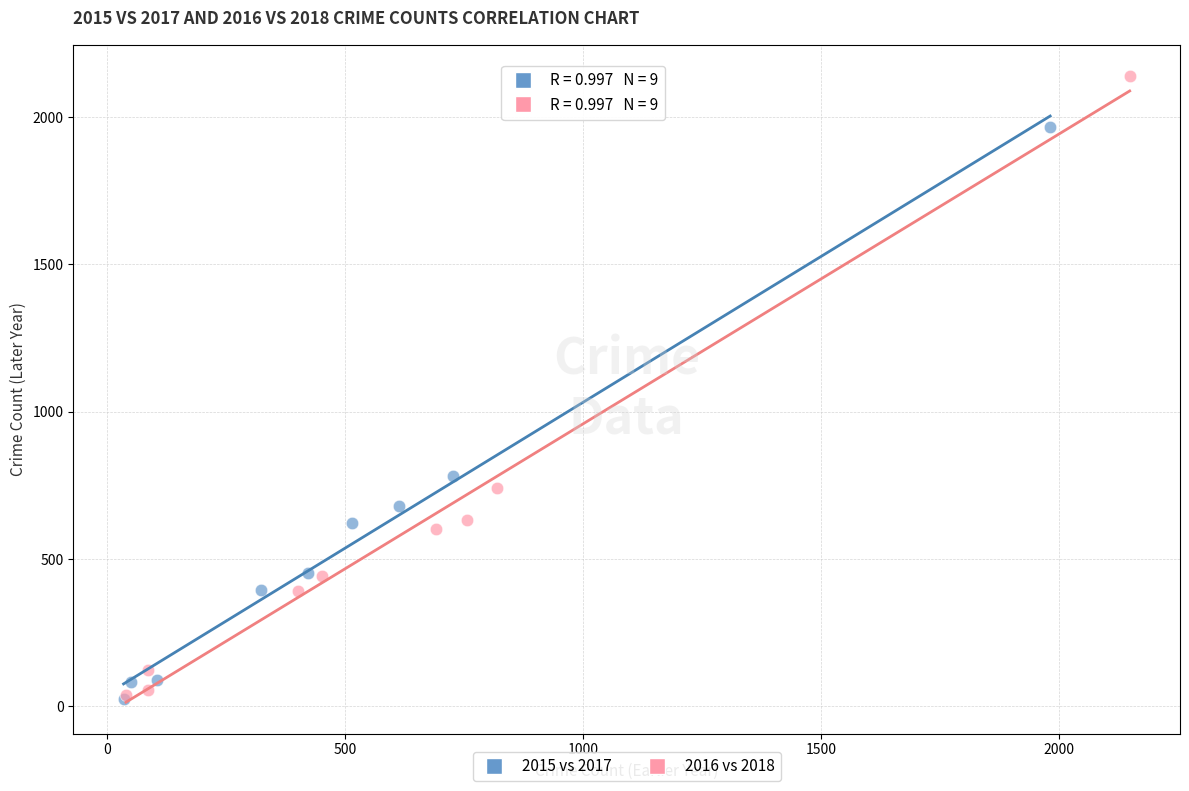

Which series reaches the maximum Y coordinate?

2016 vs 2018